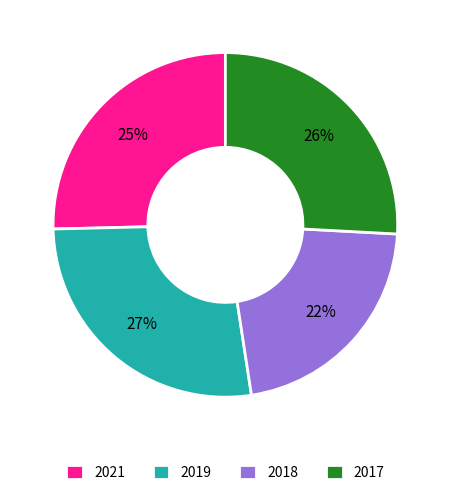

Is the sum of 2018 and 2021 greater than half?

No